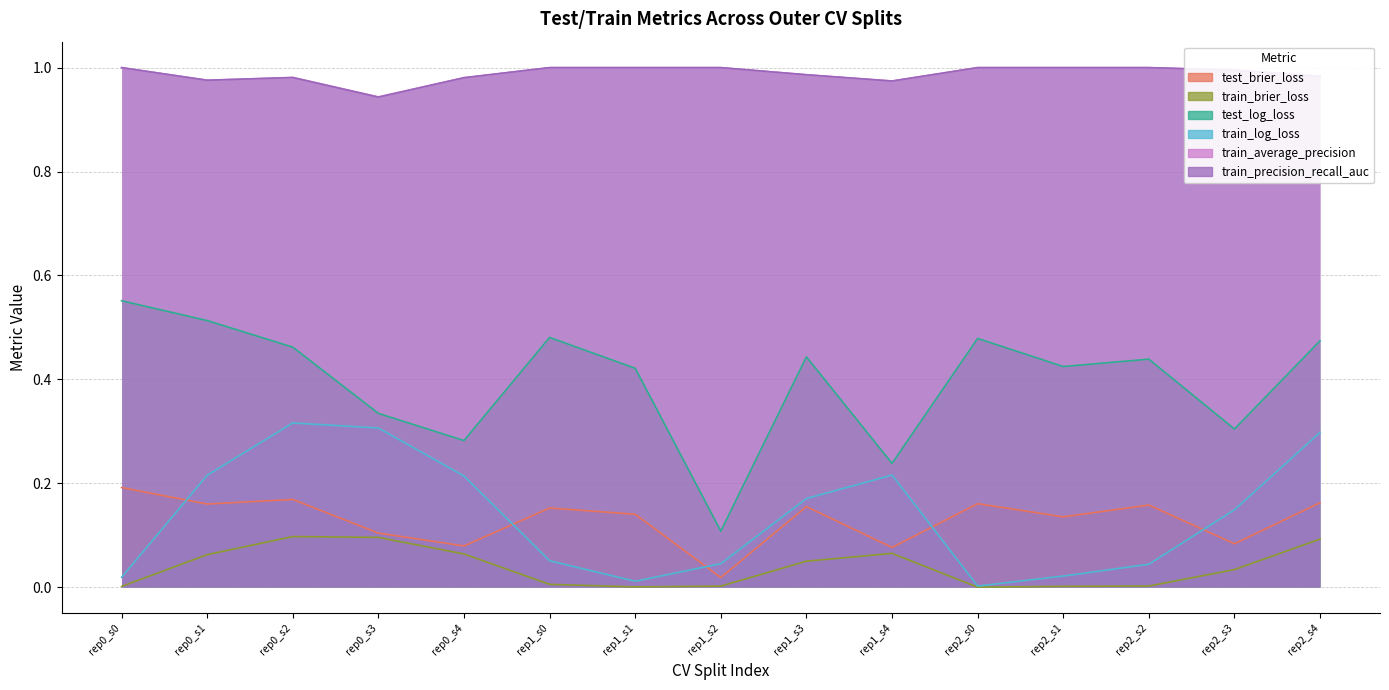

Rank the series by their maximum value, from lowest to highest.

train_brier_loss, test_brier_loss, train_log_loss, test_log_loss, train_average_precision, train_precision_recall_auc